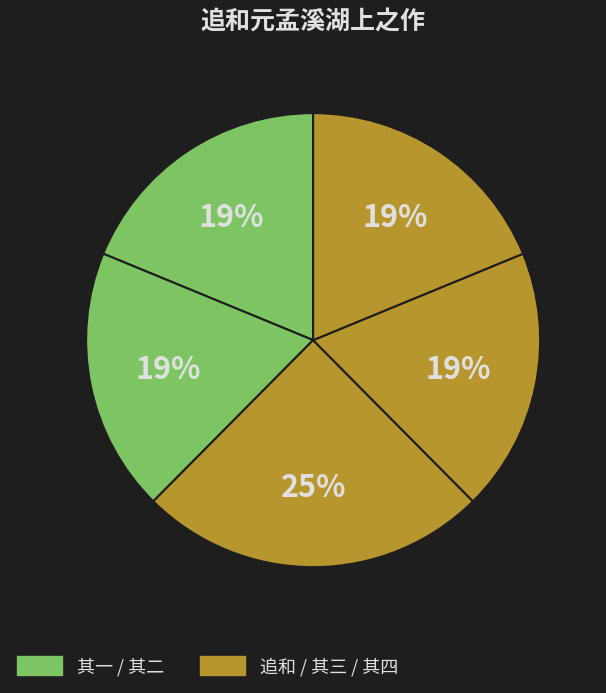

Count the number of slices in the pie.

5